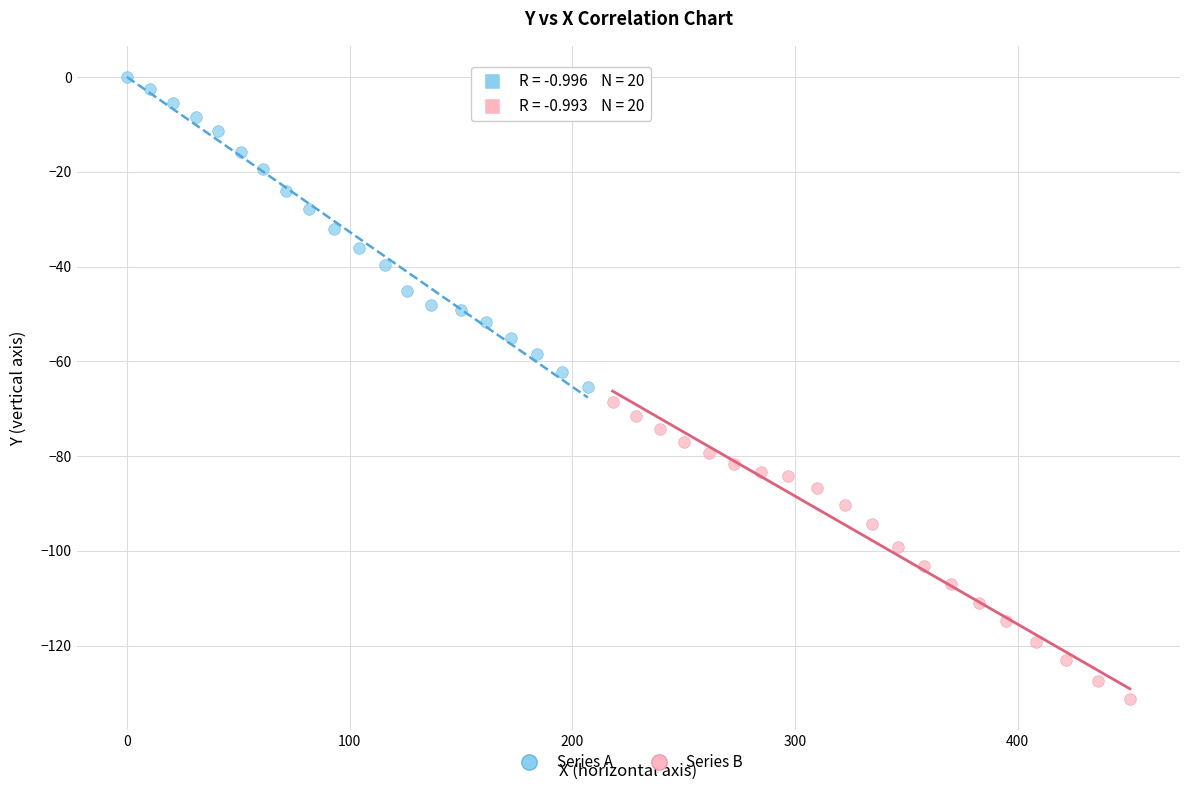

Which series has the largest Y range (max minus min)?

Series A